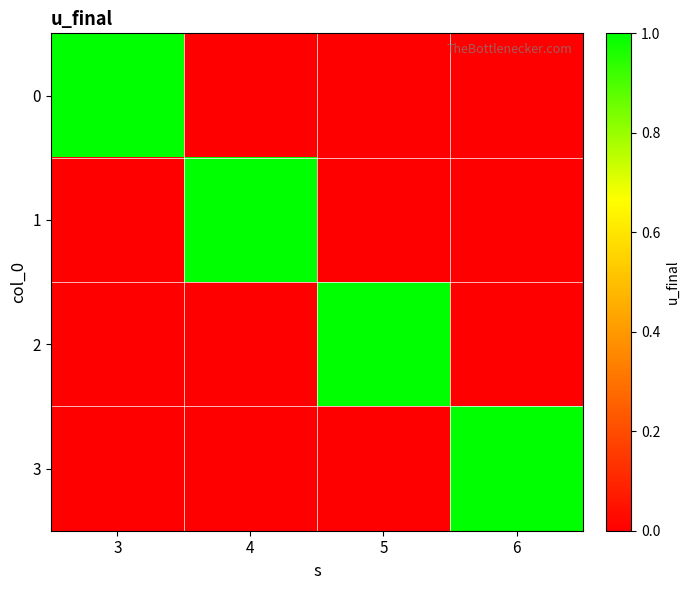

Rank the series by their maximum value, from highest to lowest.

0, 1, 2, 3